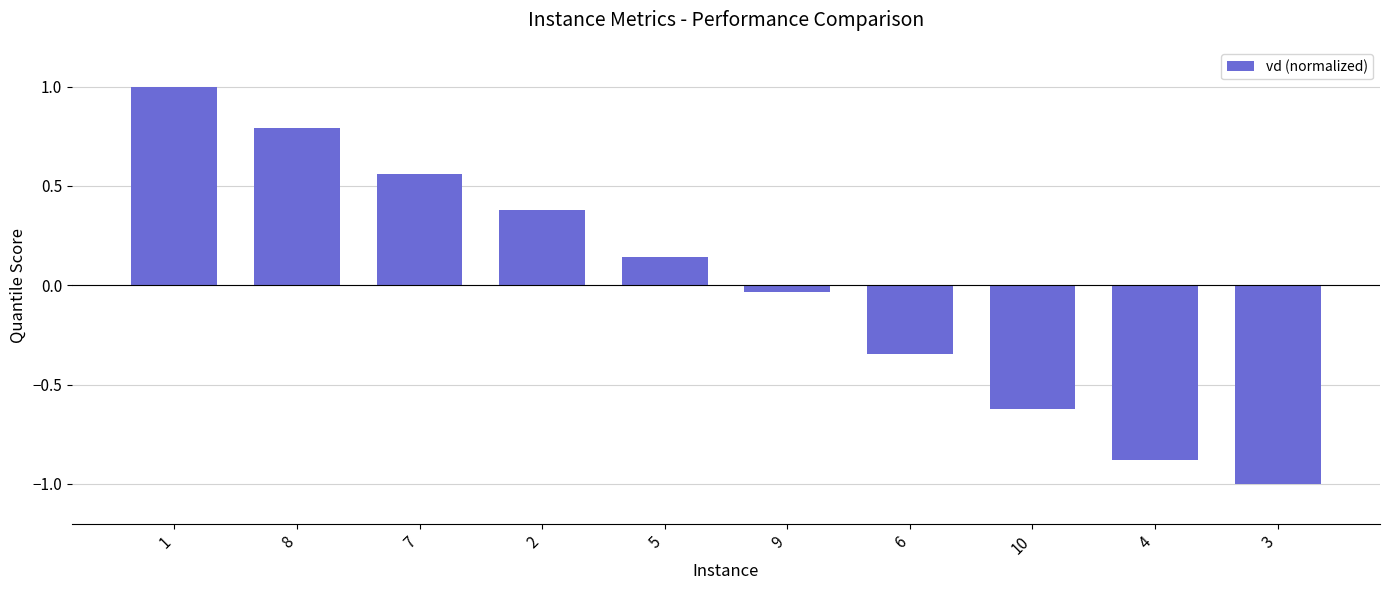

What is the smallest value displayed?

-1.0